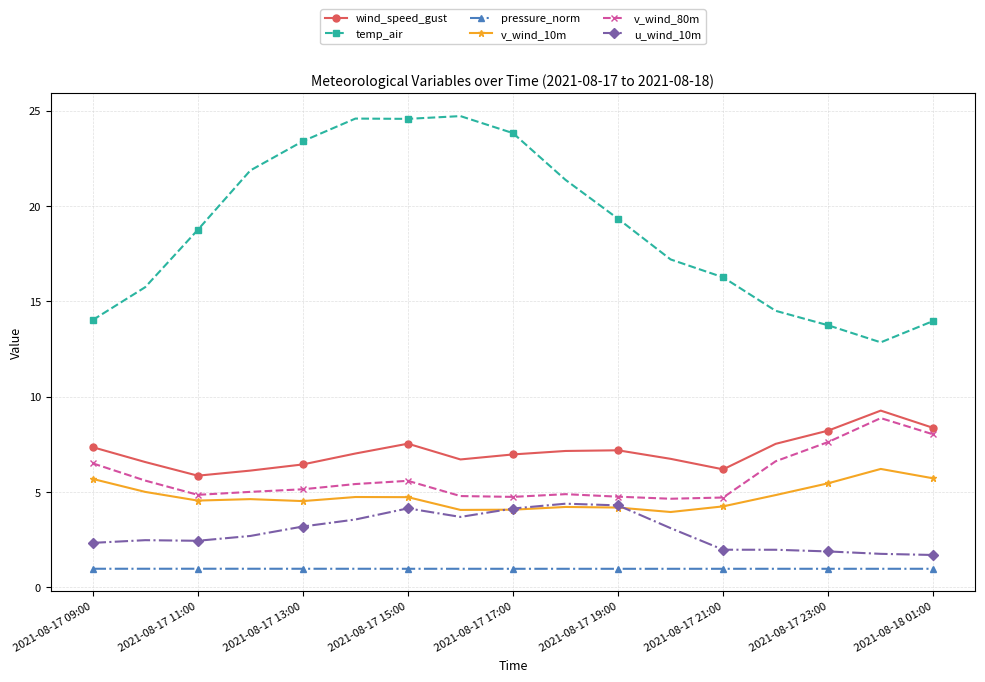

True or false: pressure_norm and v_wind_10m cross at least once.

False